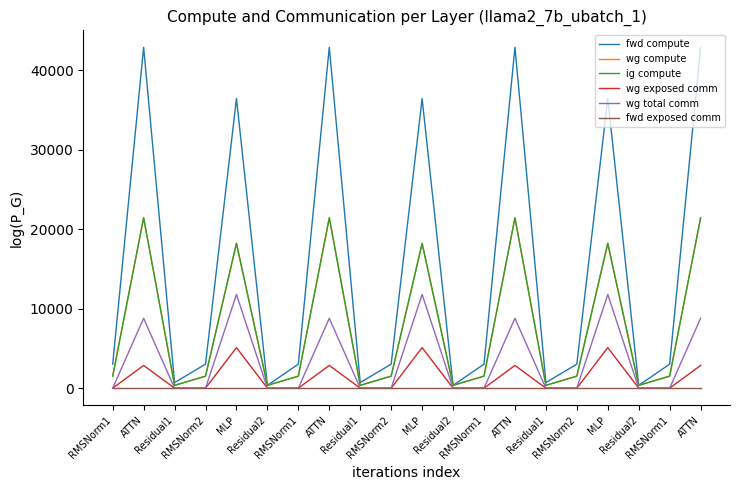

Does the chart have visible grid lines?

No